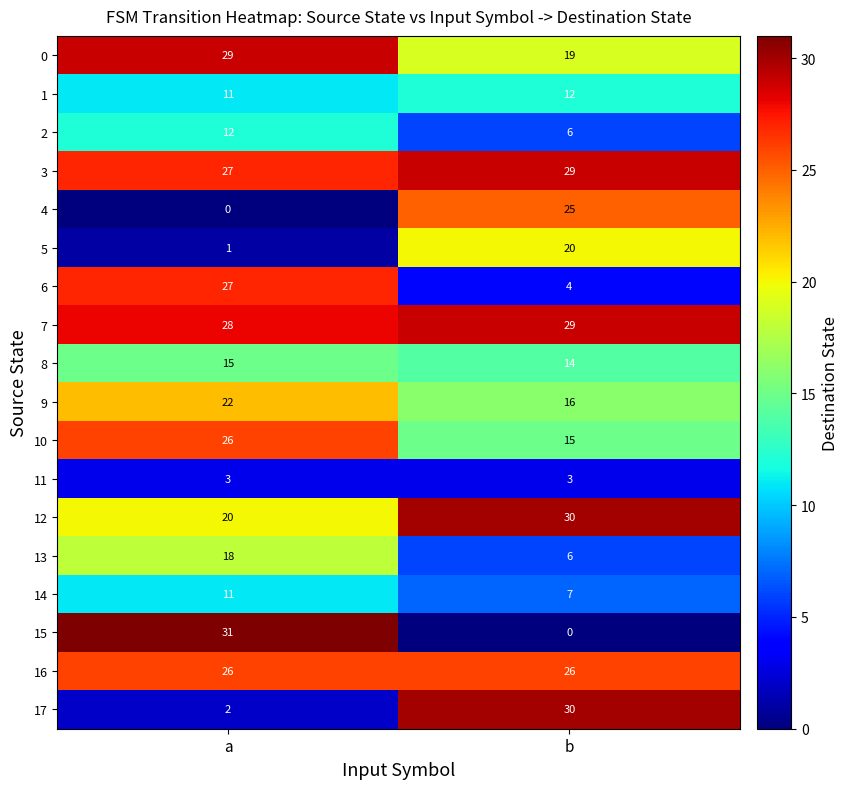

Count the number of categories in the chart.

2